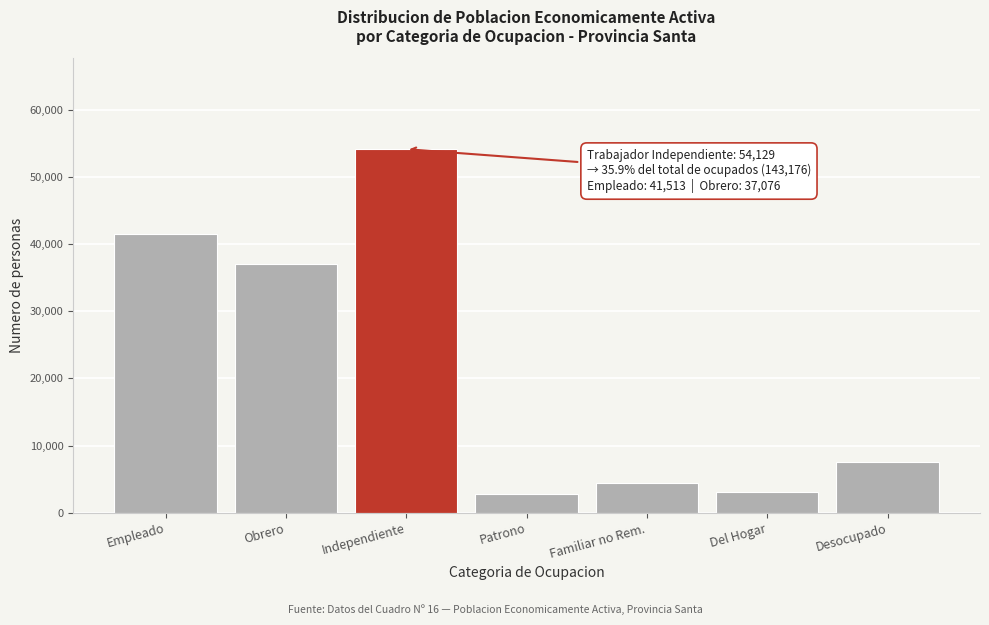

Reading left to right, transcribe all the data shown in this chart.

Empleado=41513	Obrero=37076	Independiente=54129	Patrono=2838	Familiar no Rem.=4479	Del Hogar=3141	Desocupado=7507